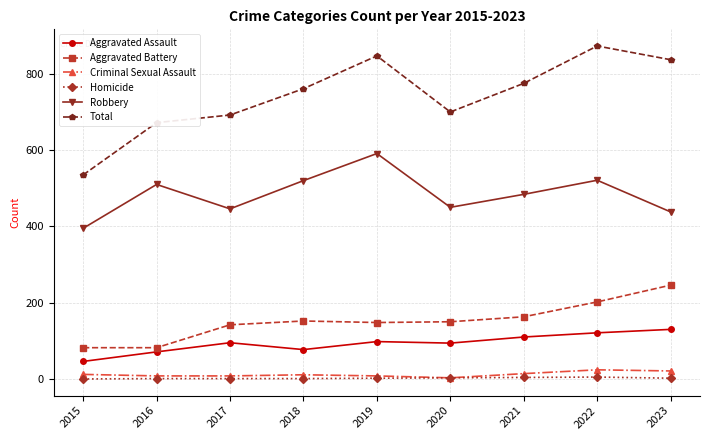

Is it true that Total equals 700 at 2020?

True